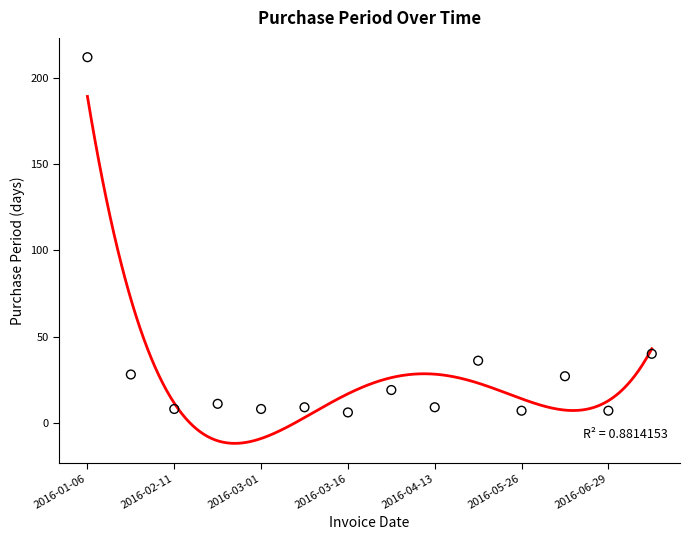

What is the change in value from 2016-01-06 to 2016-03-01?

-204